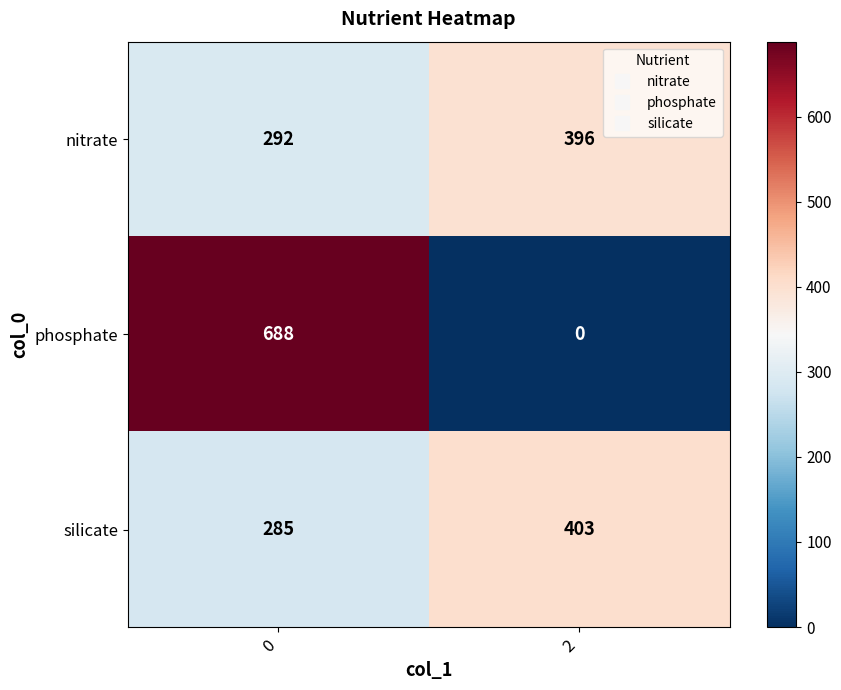

Which category has the lowest value across all series?

2